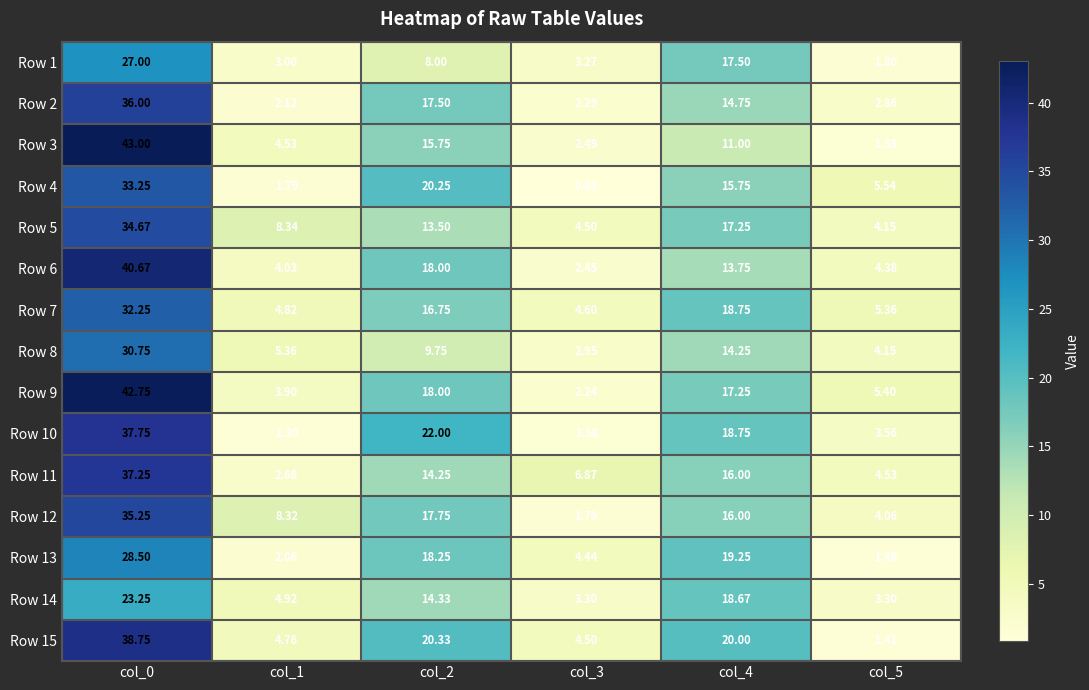

How many values in the Row 4 series are below 15?

3